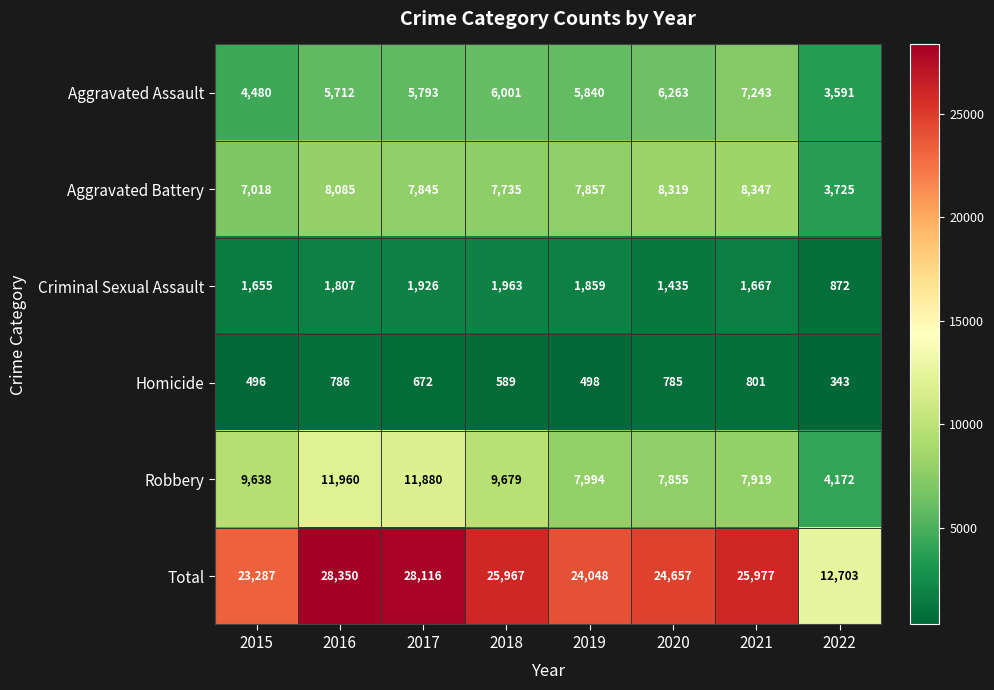

At which category is the sum across all series the highest?

2016